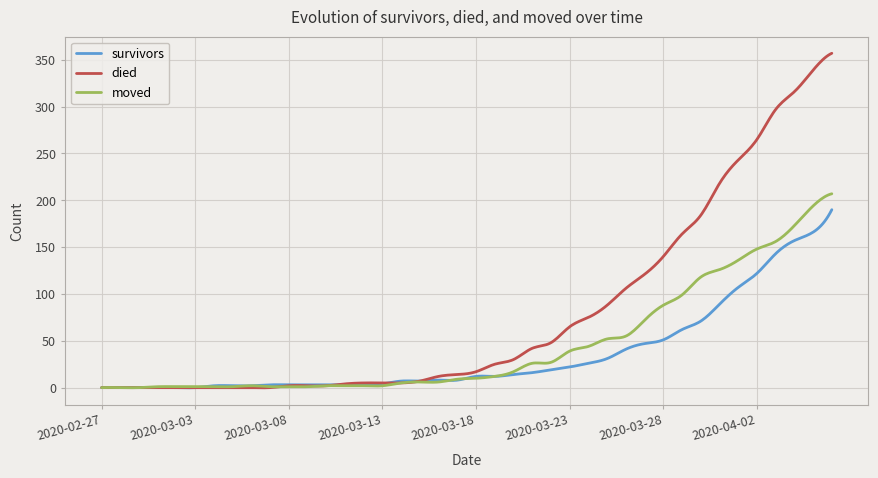

Which series has the largest range (max minus min)?

died